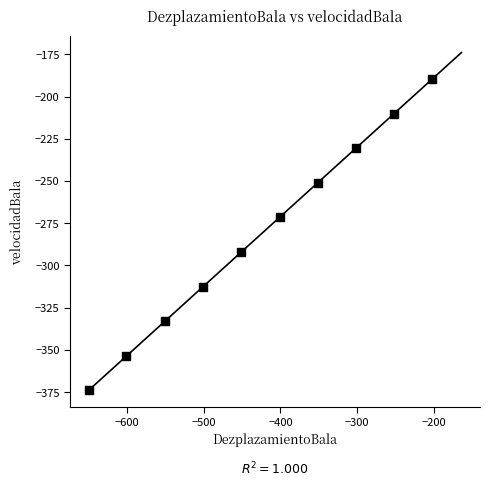

What is the range of X values (max minus min)?

448.0